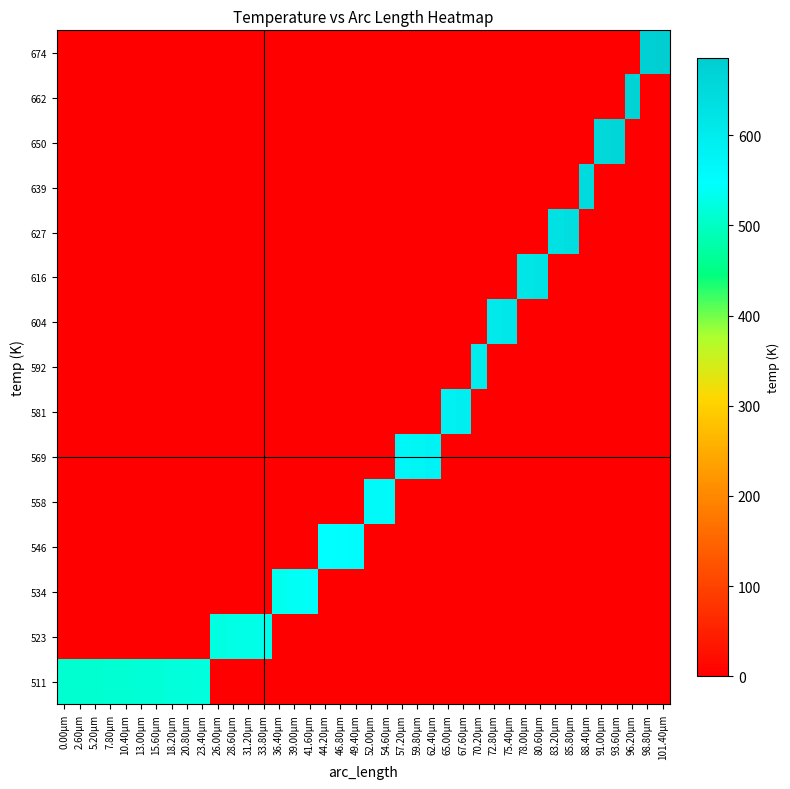

Count the number of categories in the chart.

40